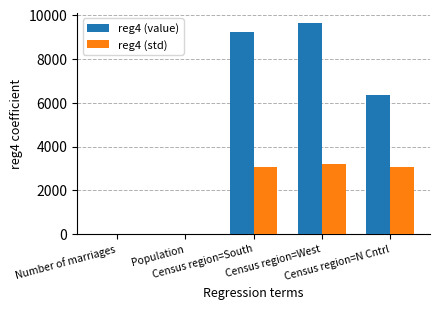

What is the maximum value for reg4 (value)?

9627.3